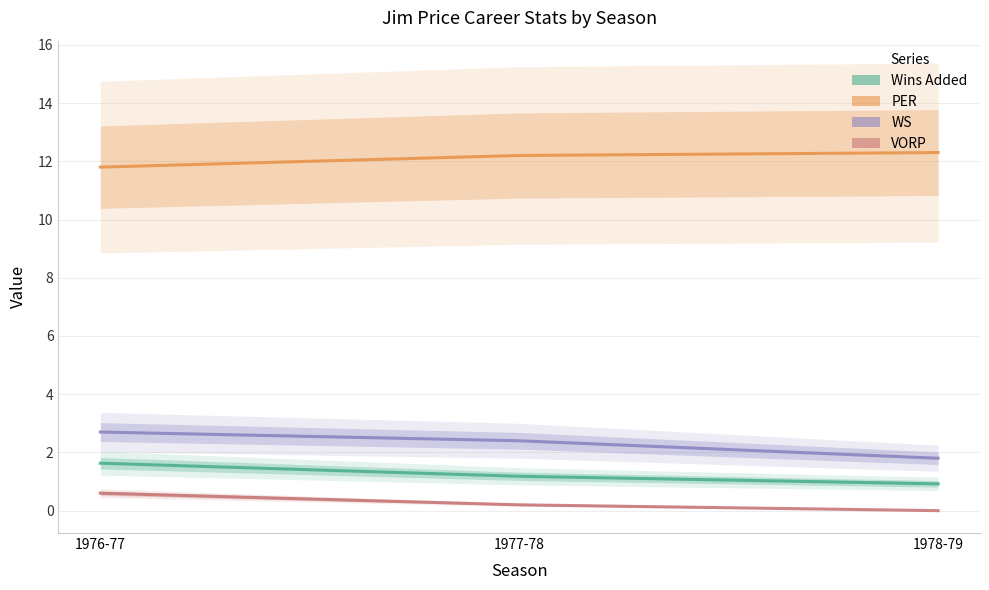

List the labels in order of VORP value, largest first.

1976-77, 1977-78, 1978-79